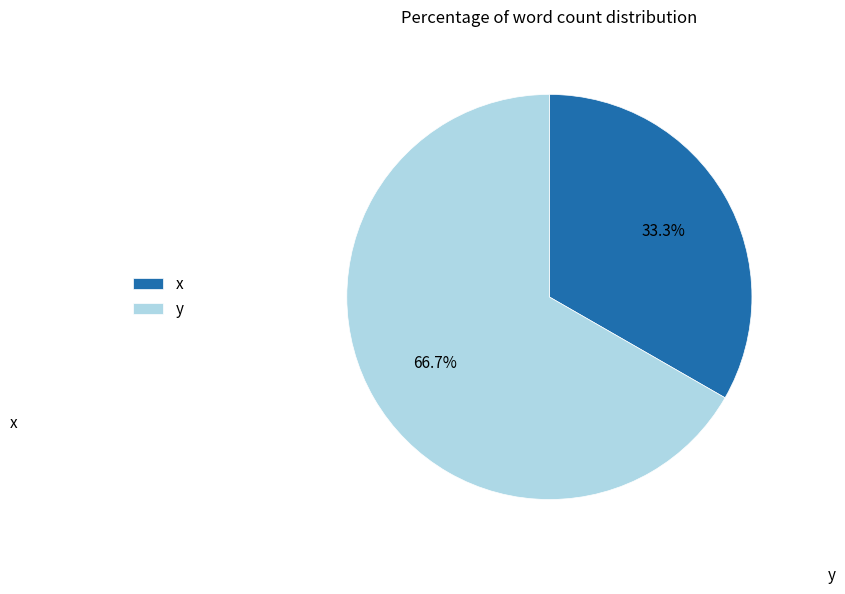

Combined, what portion of the pie is x and y?

100.0%